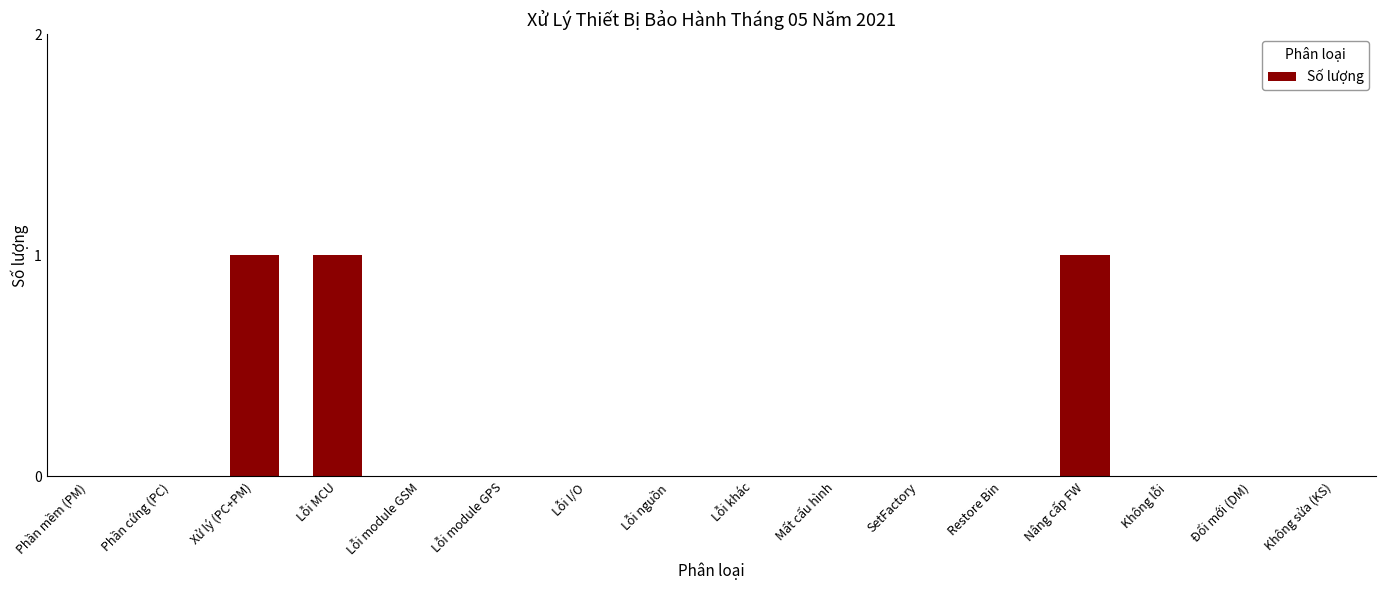

Is it true that the value at Lỗi khác is 0?

True